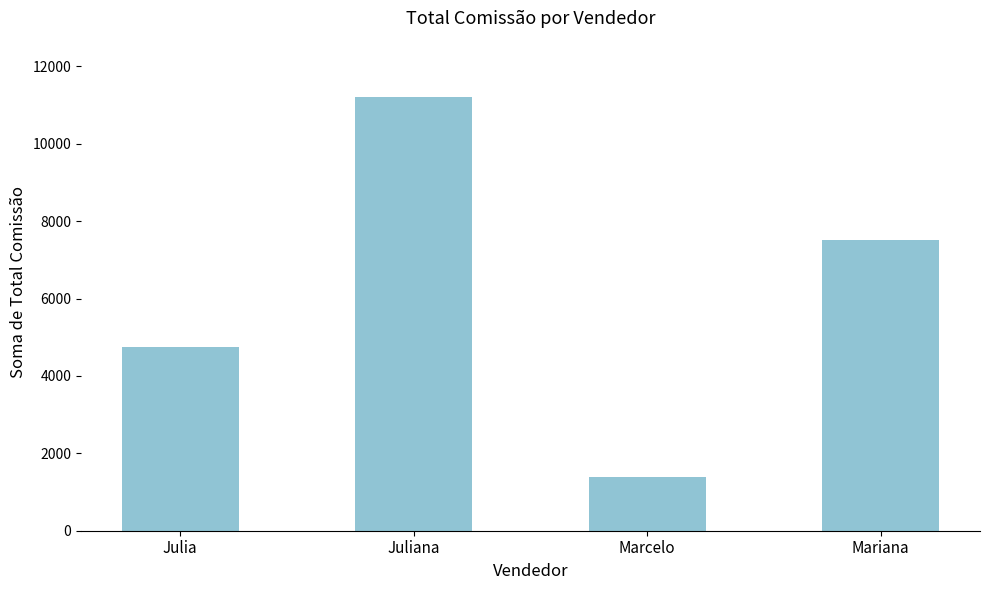

How many values are below 7510?

2